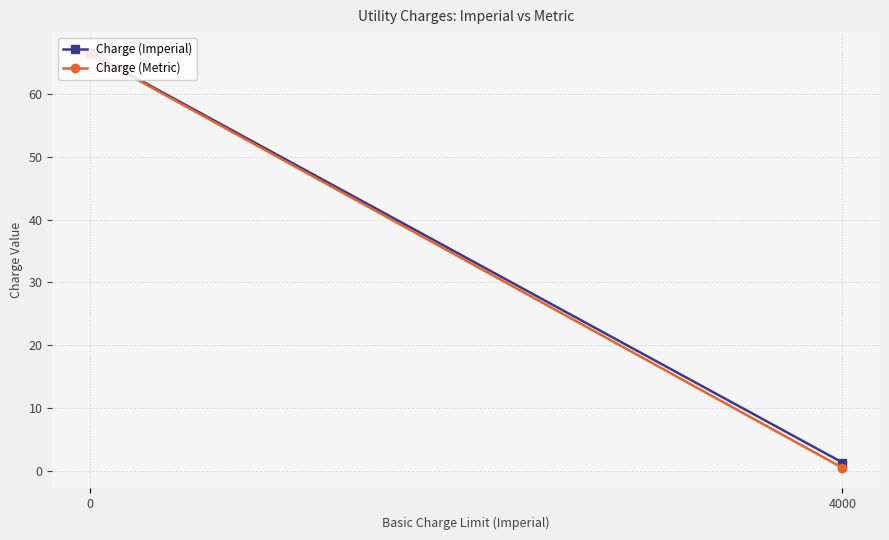

Which series changed the most between 0 and 4000?

Charge (Metric)